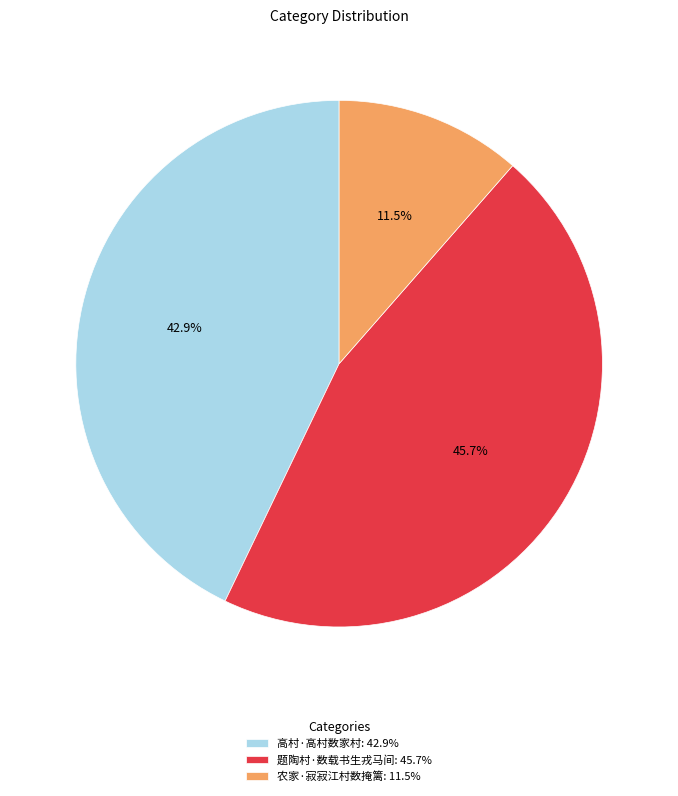

Does 题陶村·数载书生戎马间 represent more than half of the total?

No